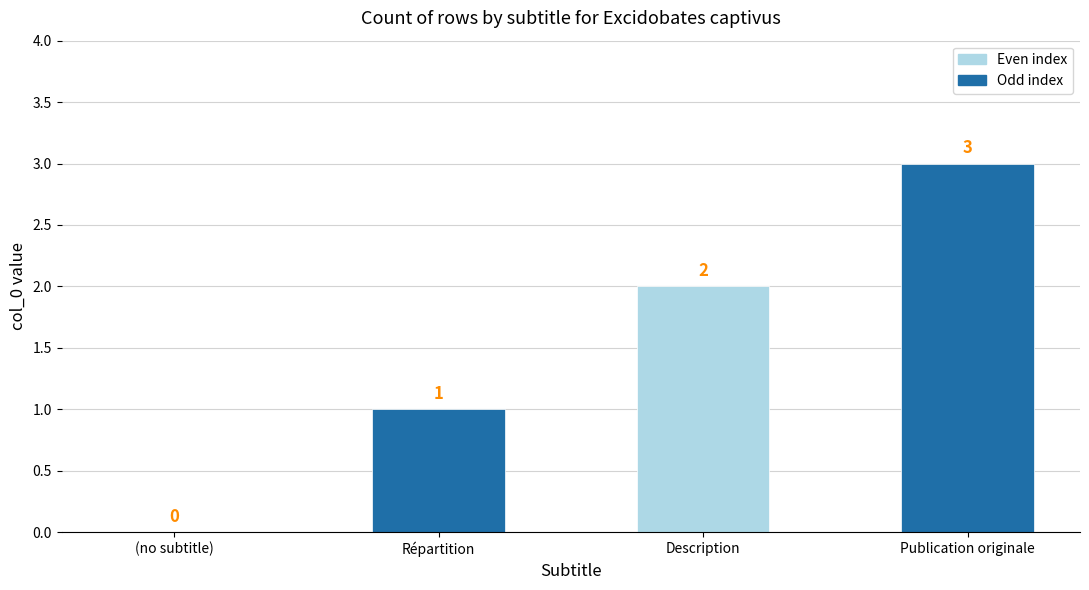

At which category does the chart reach its peak across all series?

Publication originale